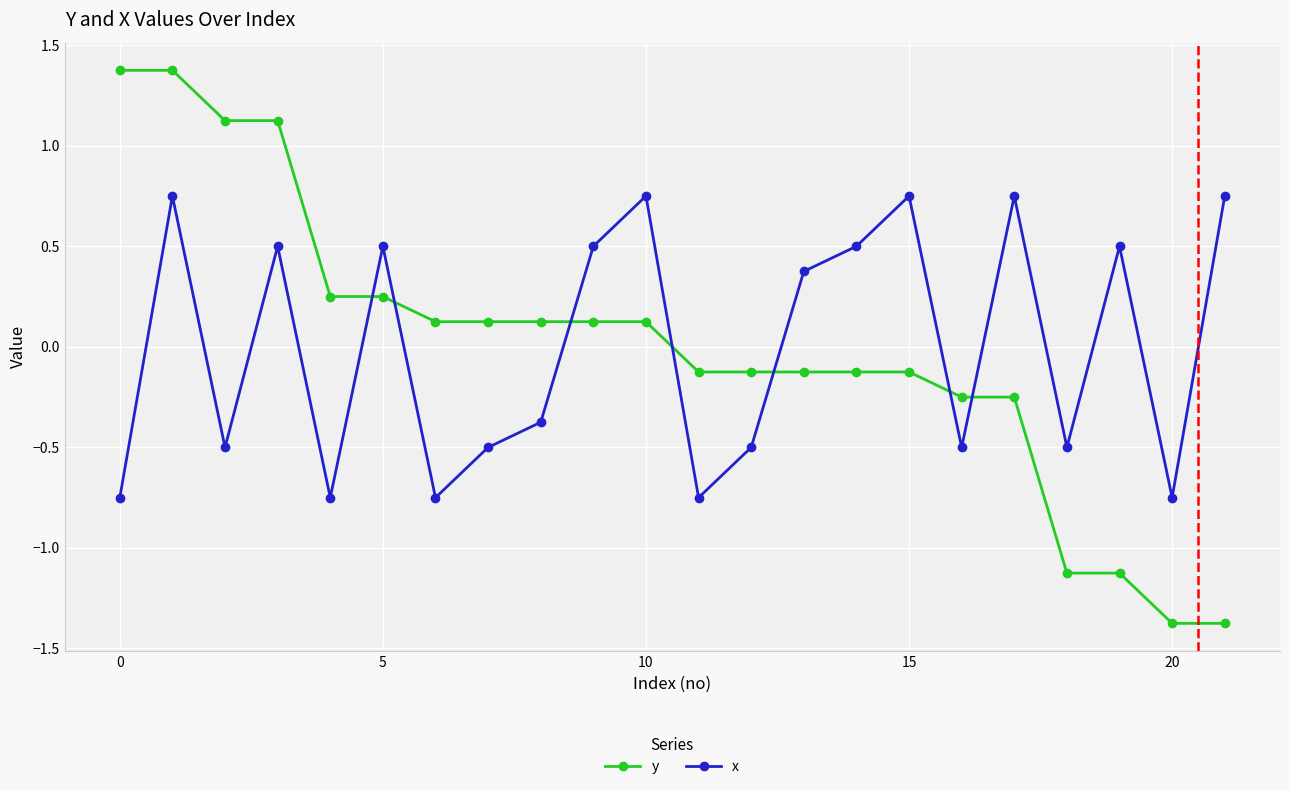

What is the smallest value displayed?

-1.4